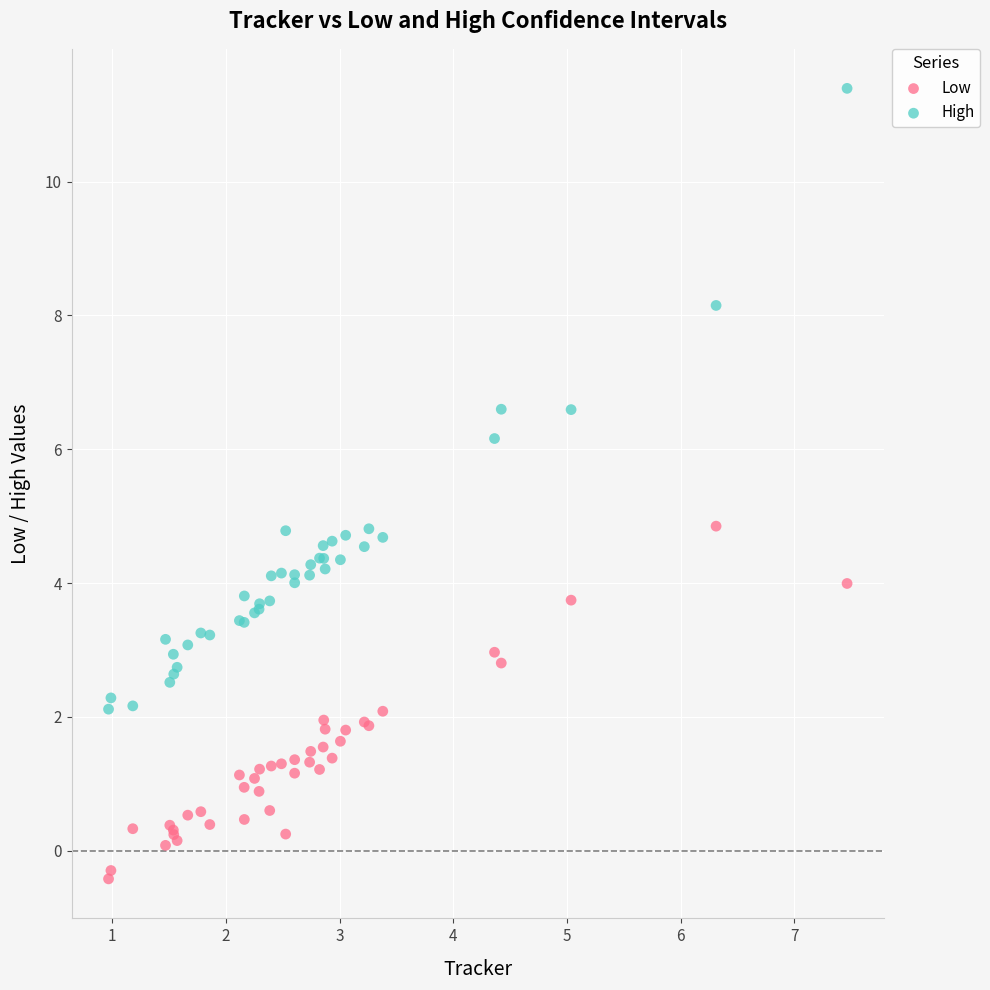

In the High series, what Y value is closest to 6?

6.2